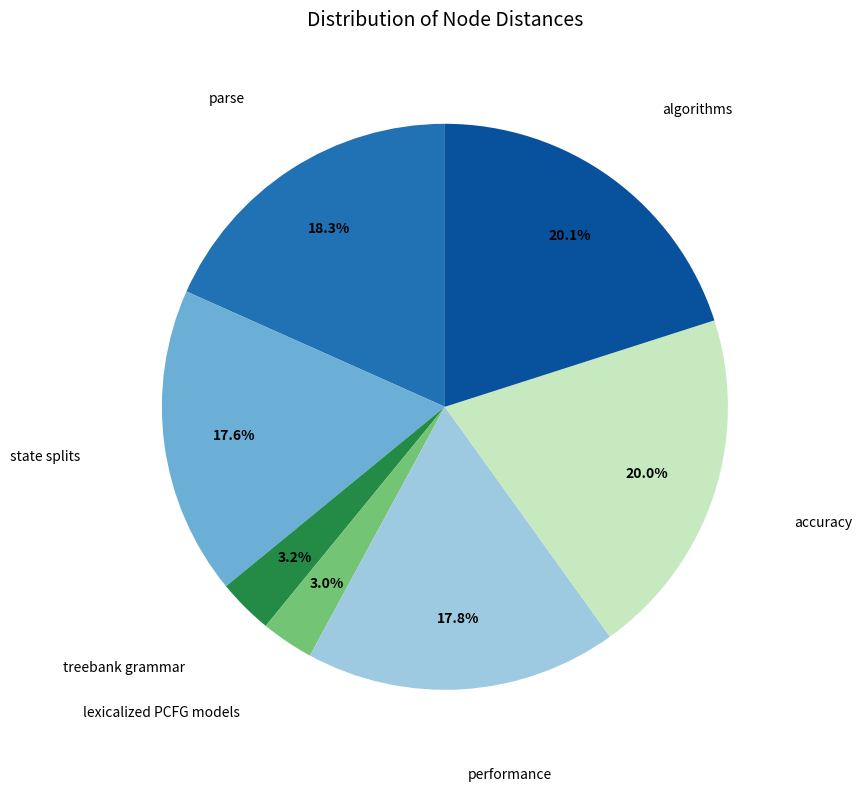

Is there a majority slice in this chart?

No